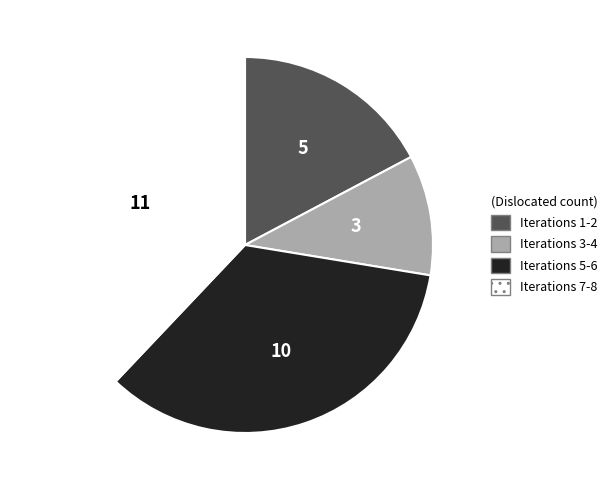

Is there any slice that represents more than half of the pie?

No